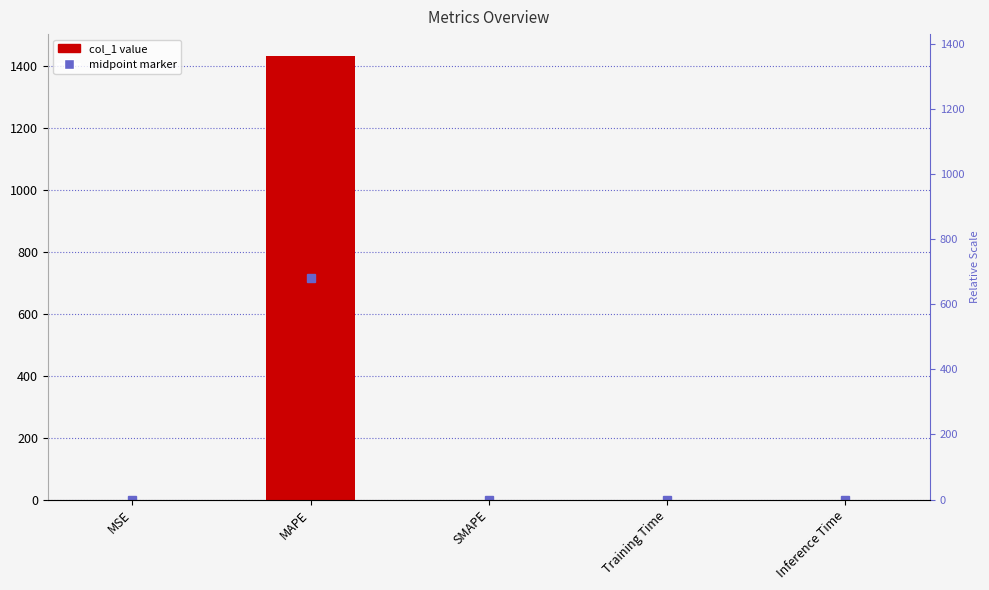

What is the maximum value shown in the chart?

1429.8